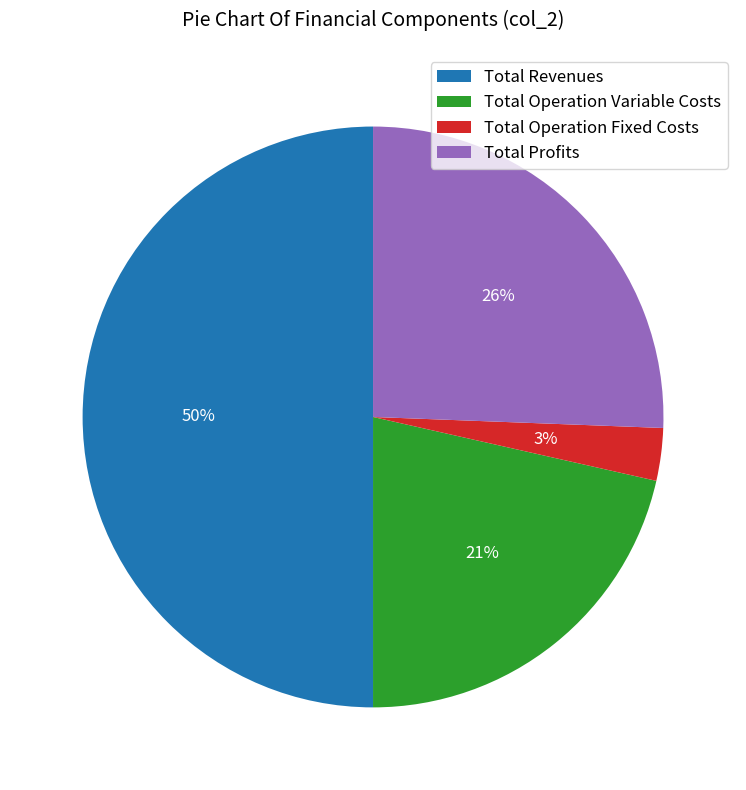

How many segments does this pie chart have?

4